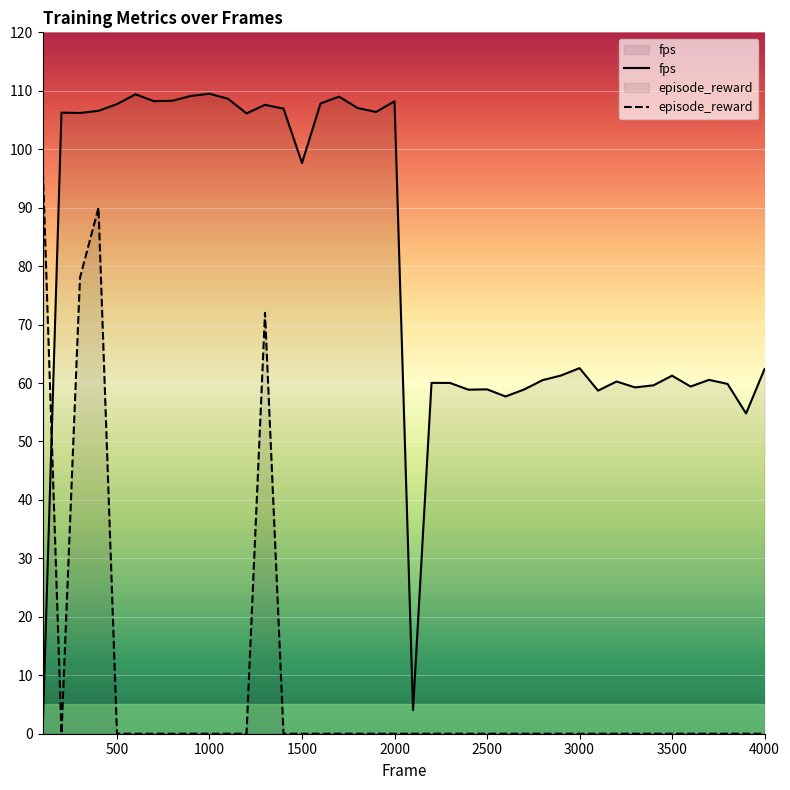

Which series has the largest total across all categories?

fps